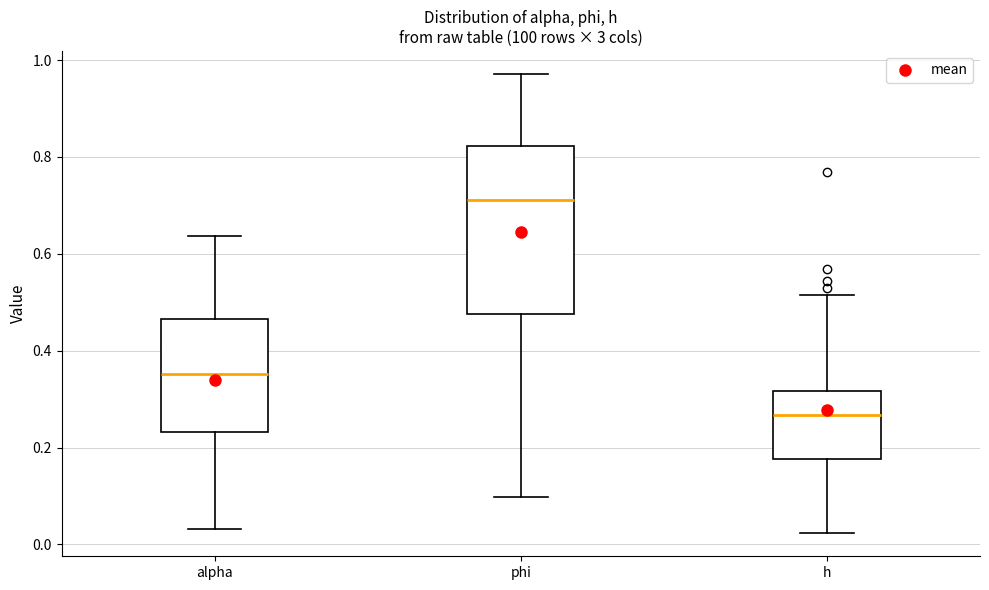

Which box has the lowest median line?

h